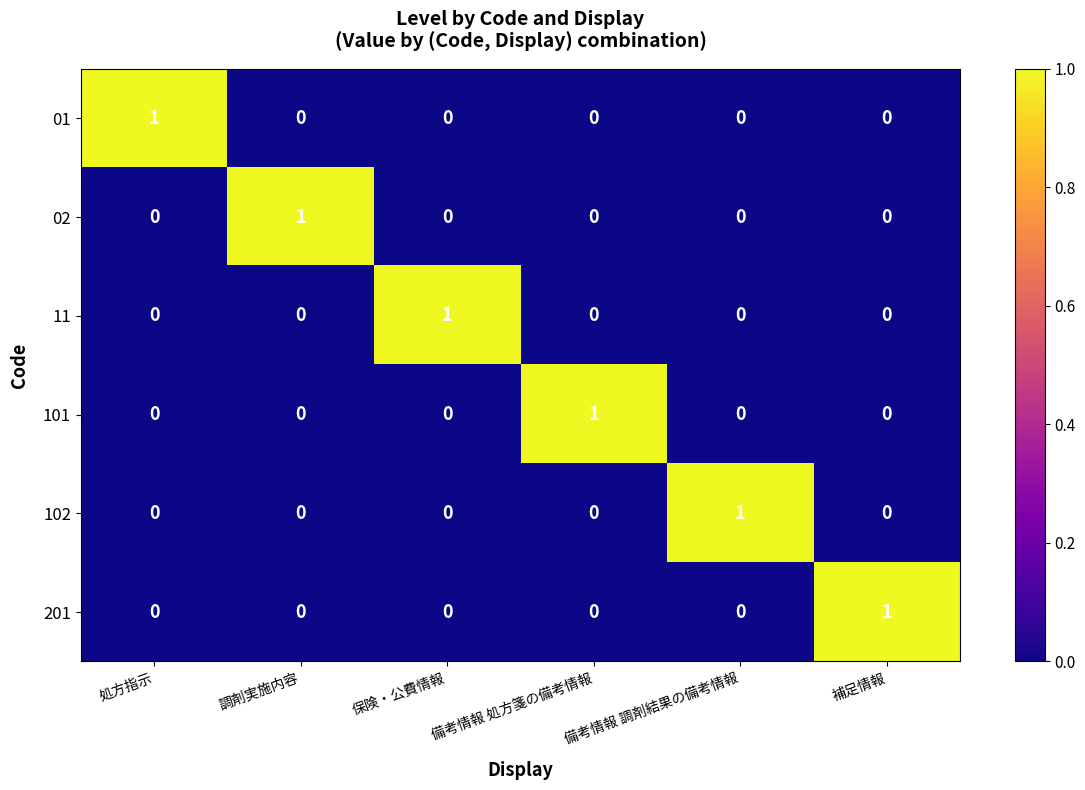

At how many categories does at least one series exceed 0?

6